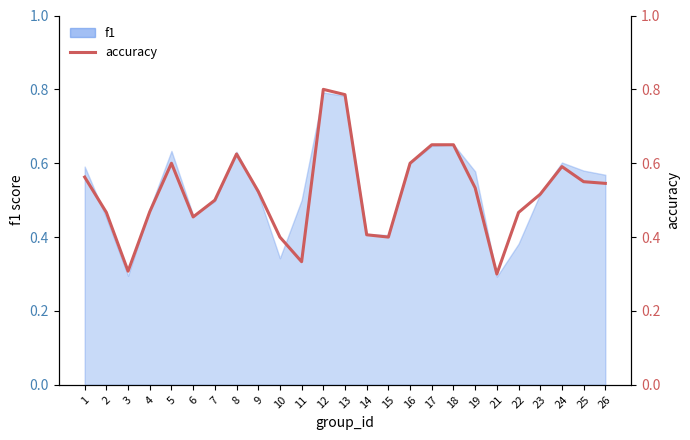

True or false: the data has more than 1 interior local peaks.

True